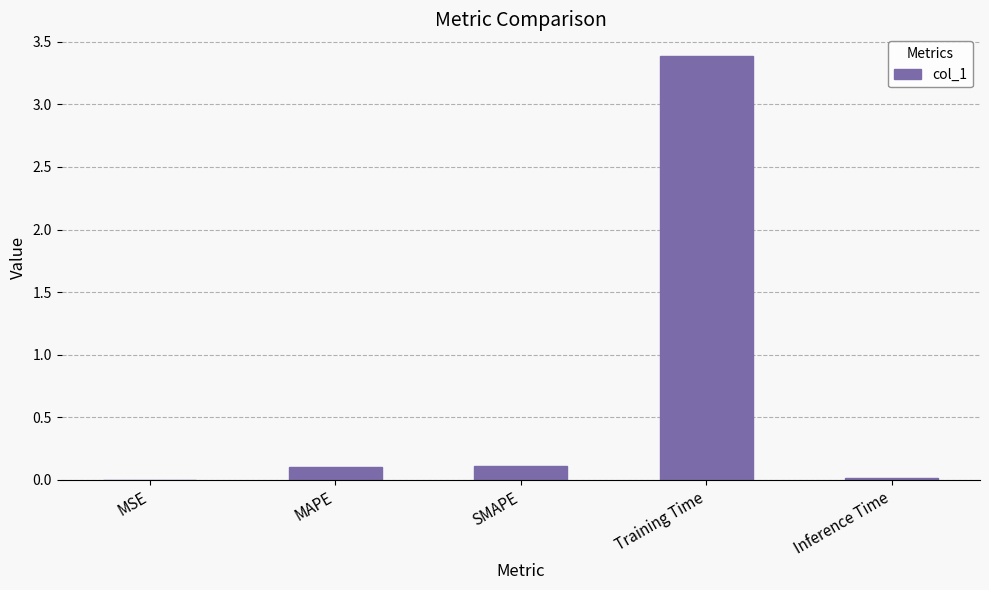

True or false: the data shows 0.0 at MSE.

True